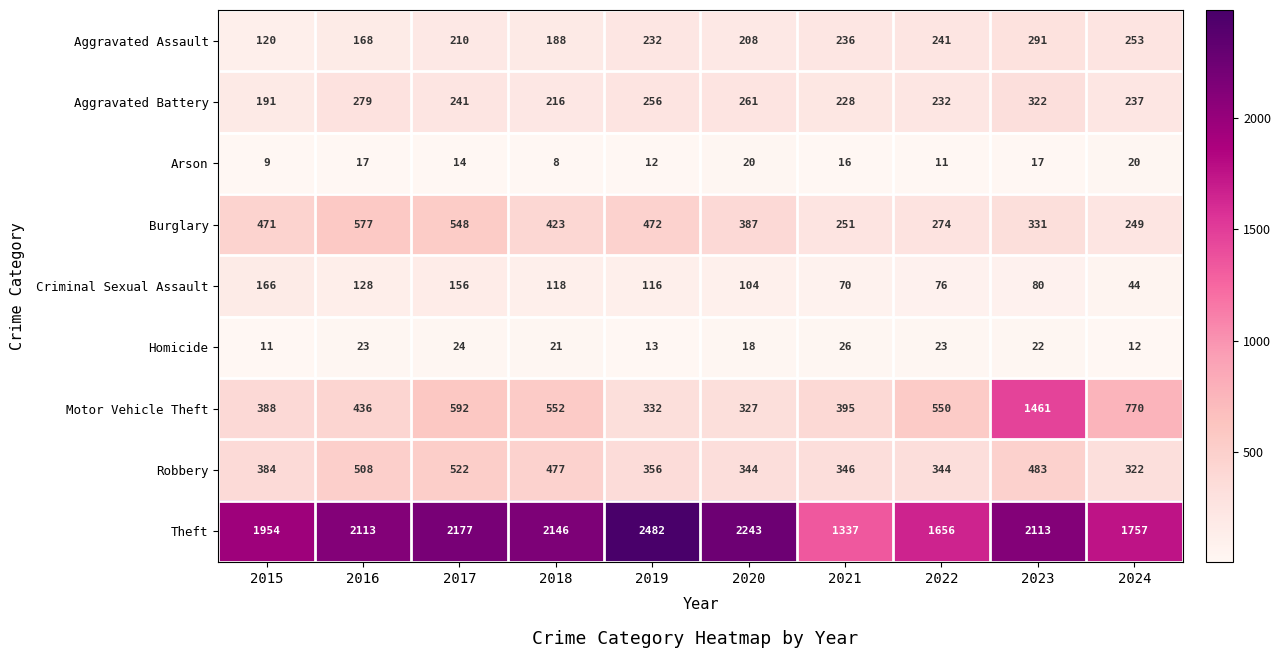

At how many categories does at least one series exceed 2322?

1